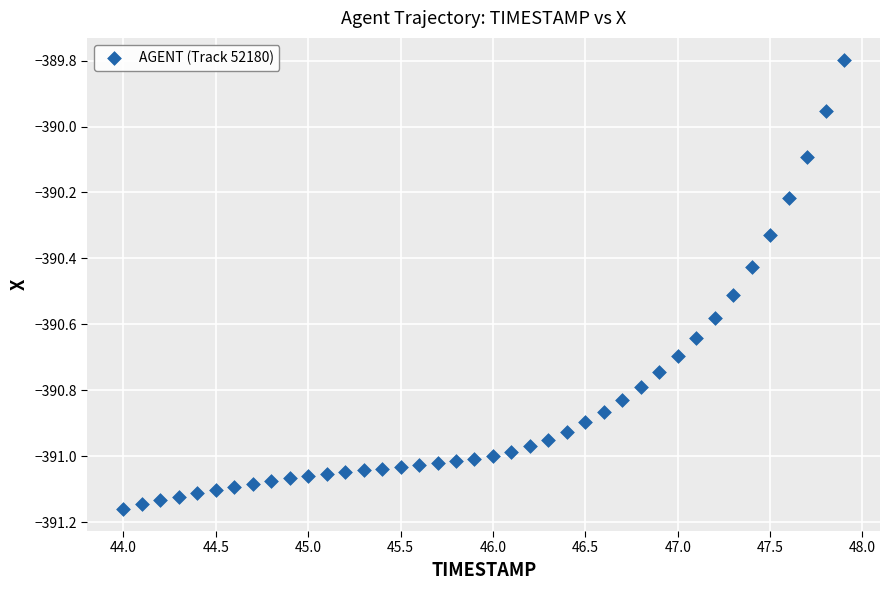

What is the range of X values (max minus min)?

3.9